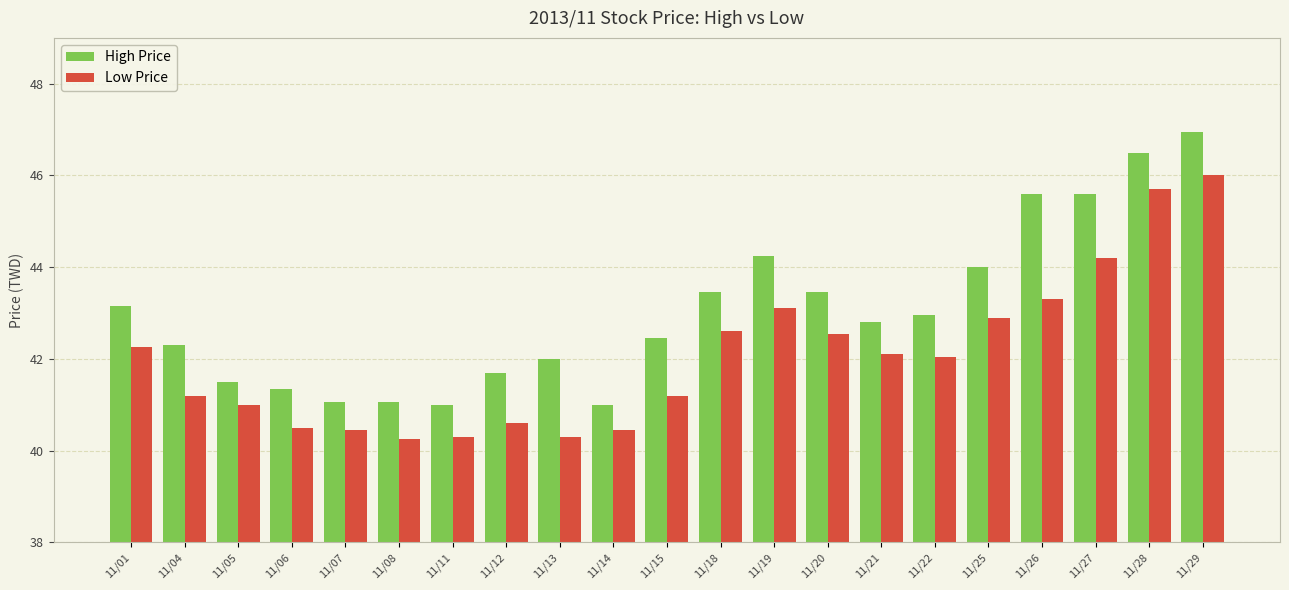

What is the value of the High Price bar at the 14th from the left?

43.5